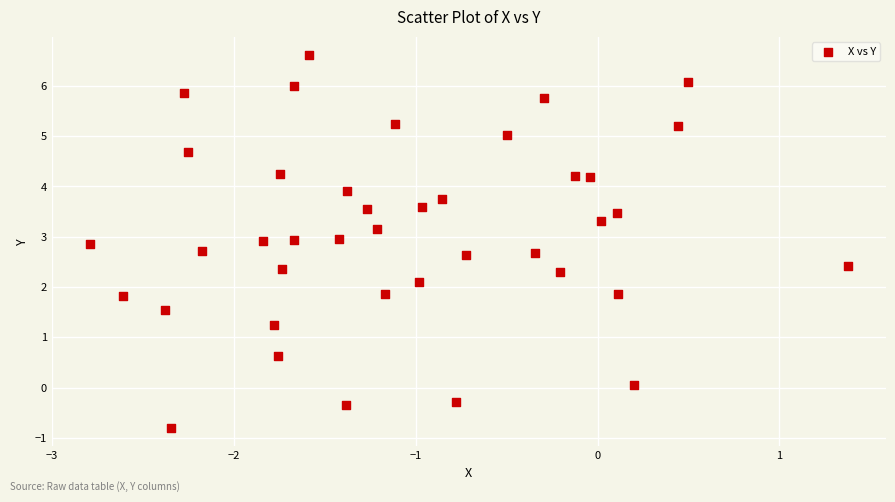

What is the range of X values (max minus min)?

4.2